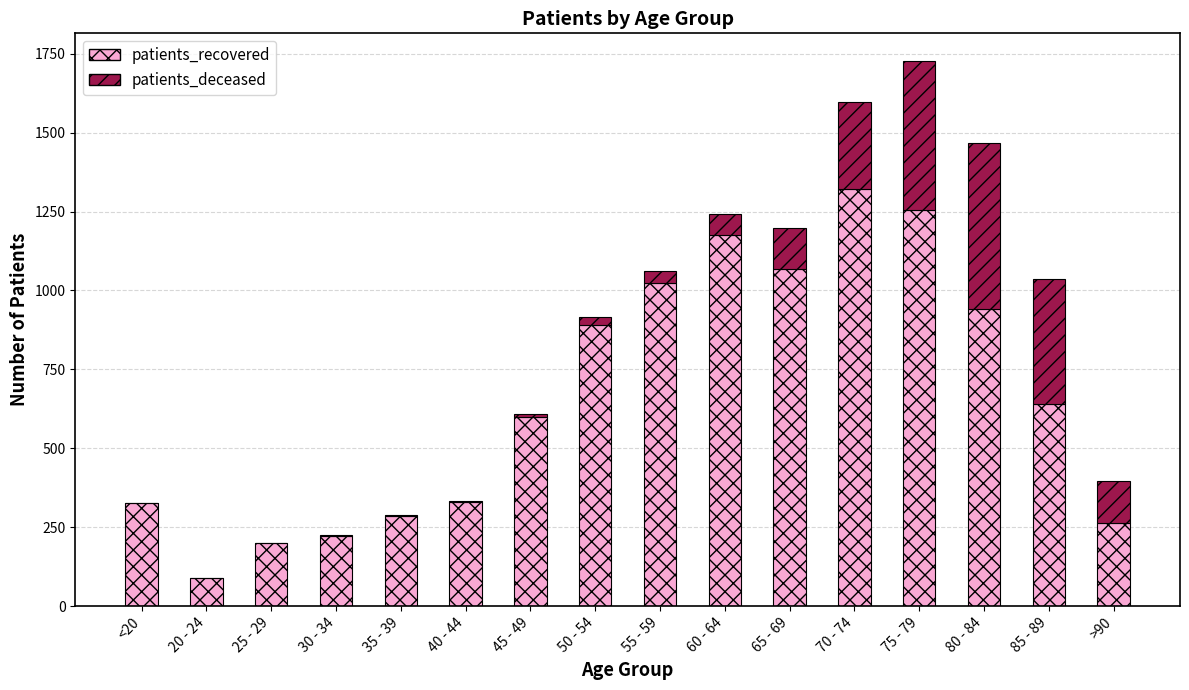

At which category is the sum across all series the highest?

75 - 79